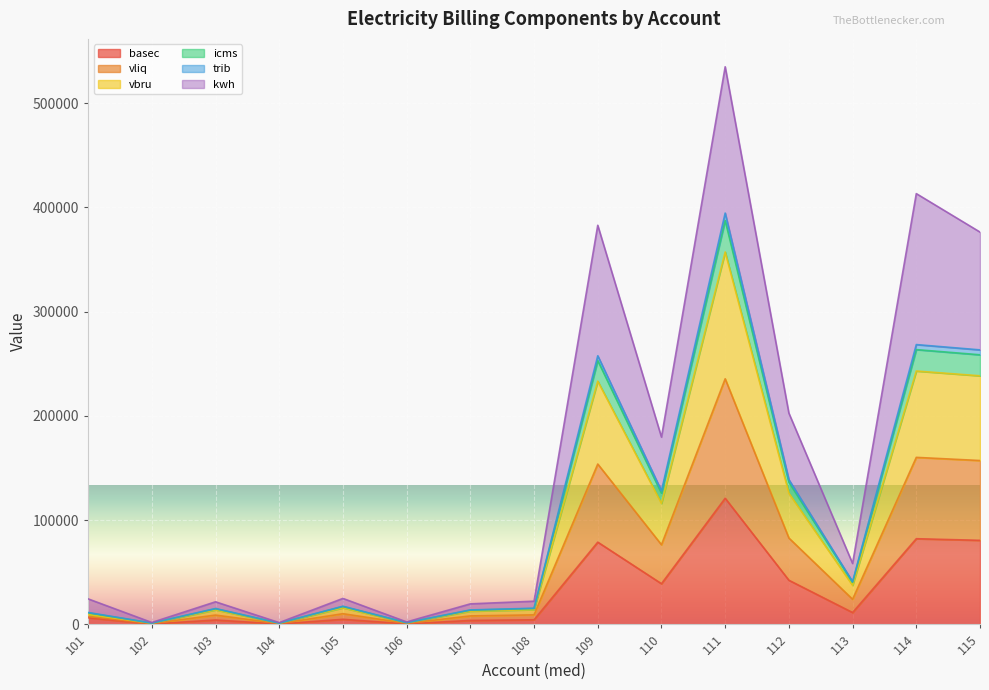

Which category has the highest value in the vbru series?

111